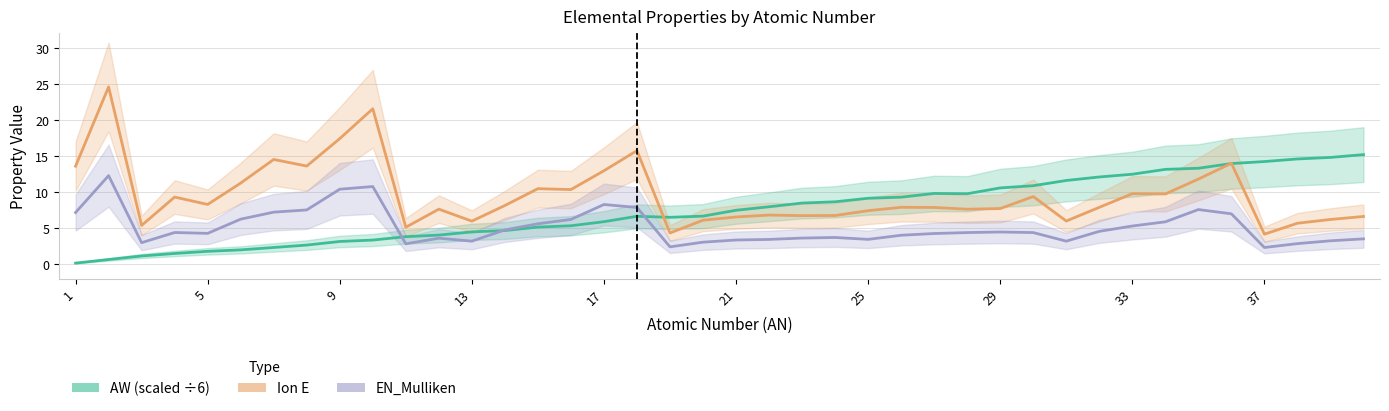

At which category does the chart reach its minimum across all series?

1